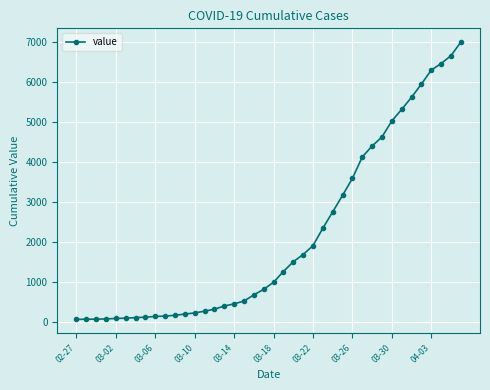

What is the greatest value displayed?

6995